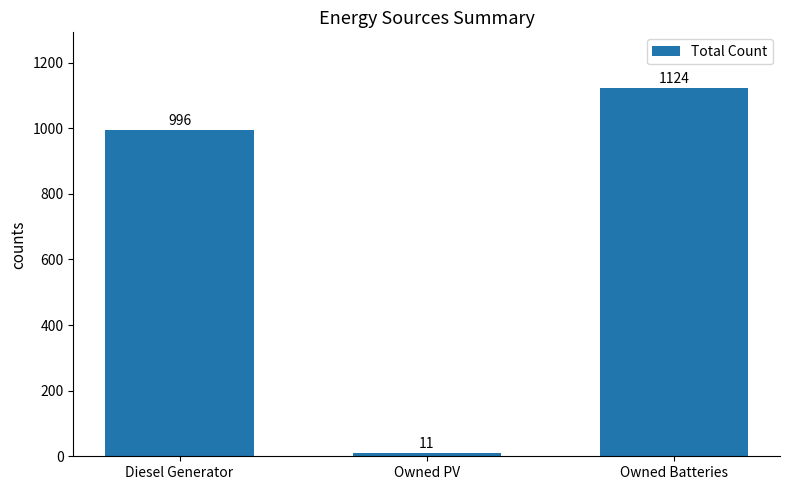

What value does the data have at Diesel Generator?

996